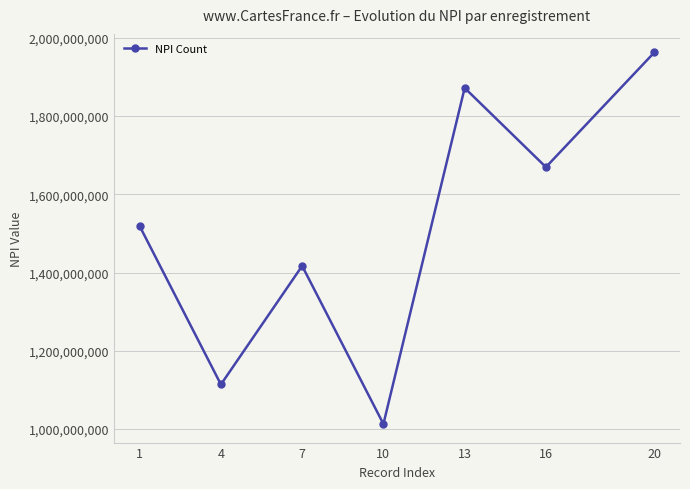

Reading left to right, list all the values displayed in this chart.

1518954999	1114115581	1417170432	1013085844	1871982181	1669634663	1962642405